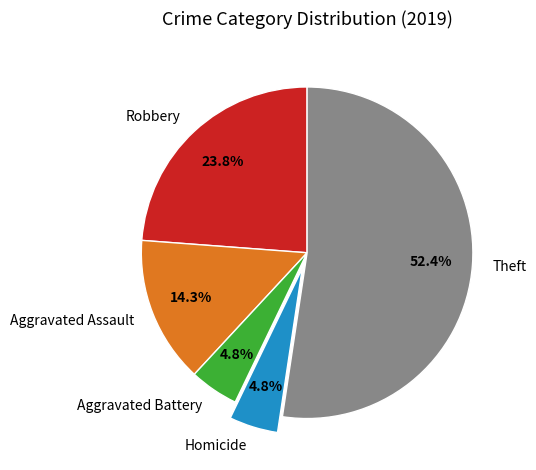

How much of the chart is everything except Aggravated Battery?

95.2%